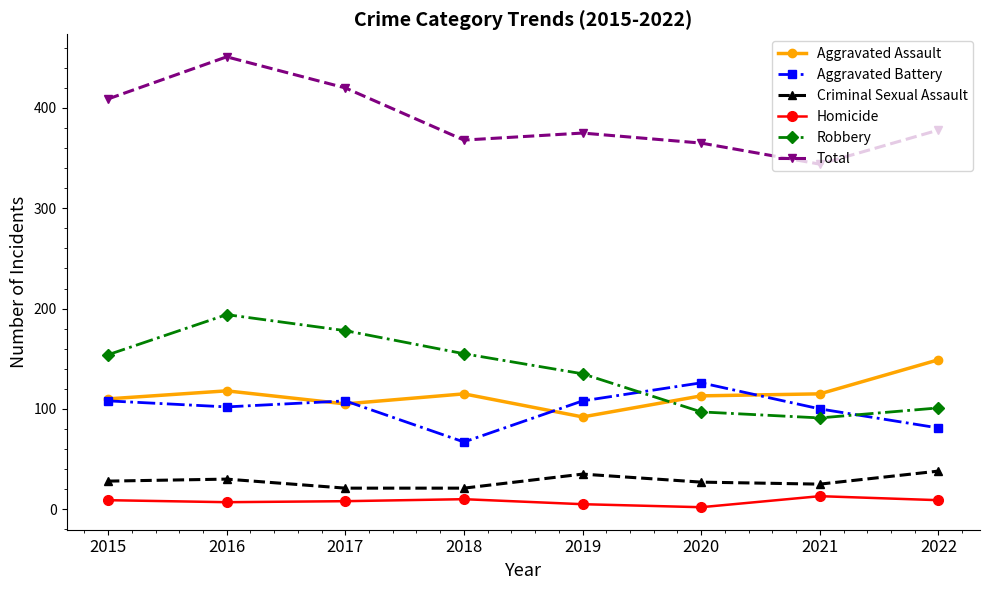

What is the sum of all Robbery values?

1105